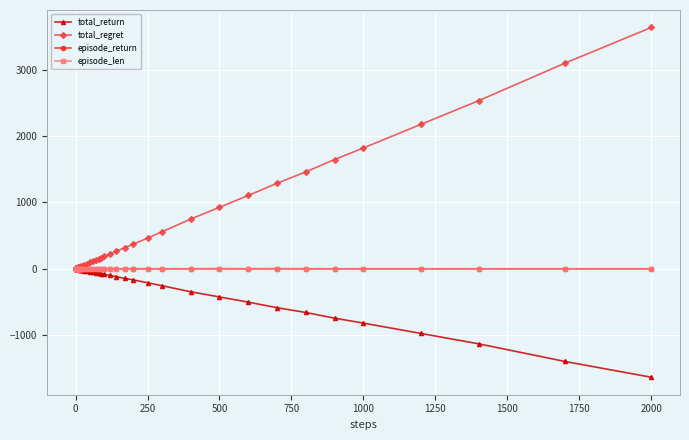

Which series has the largest range (max minus min)?

total_regret